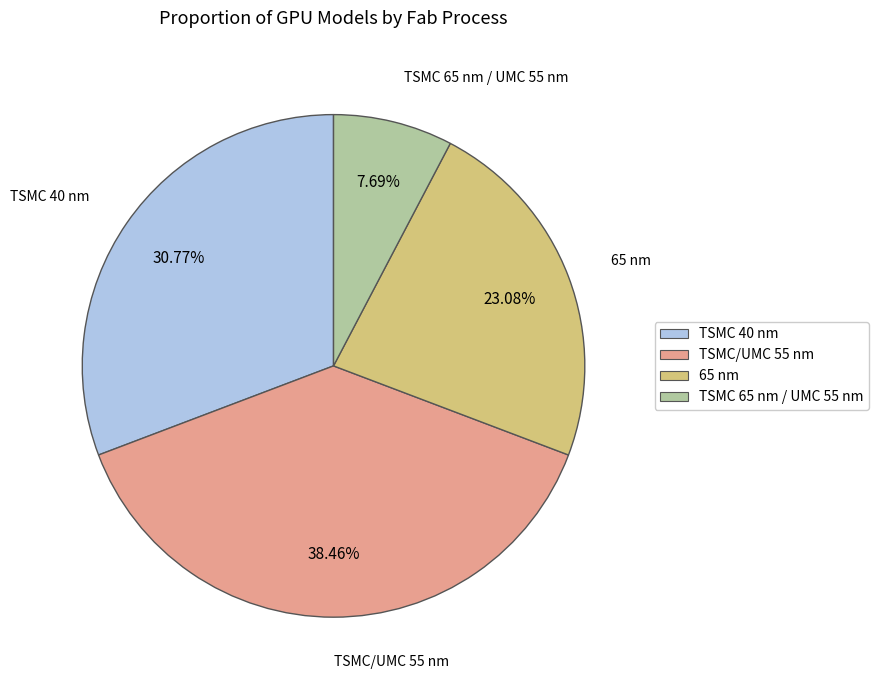

Which slice is the smallest?

TSMC 65 nm / UMC 55 nm